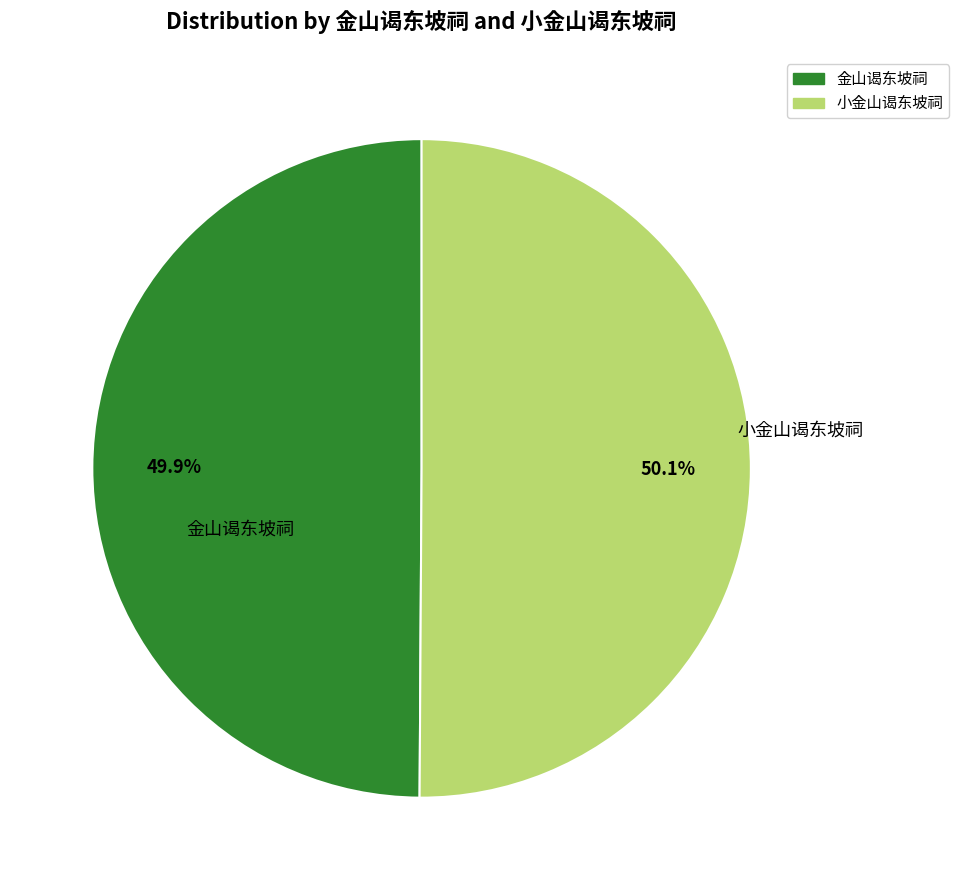

Is it true that 金山谒东坡祠 is 50% of the pie?

True